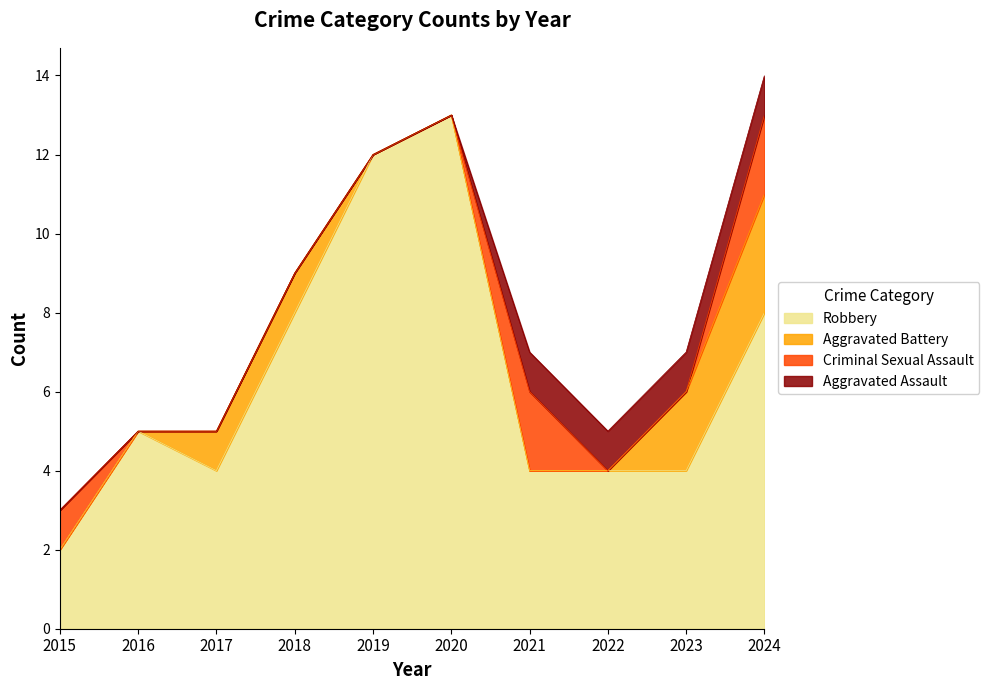

True or false: Aggravated Assault has more than 2 interior local peaks.

False